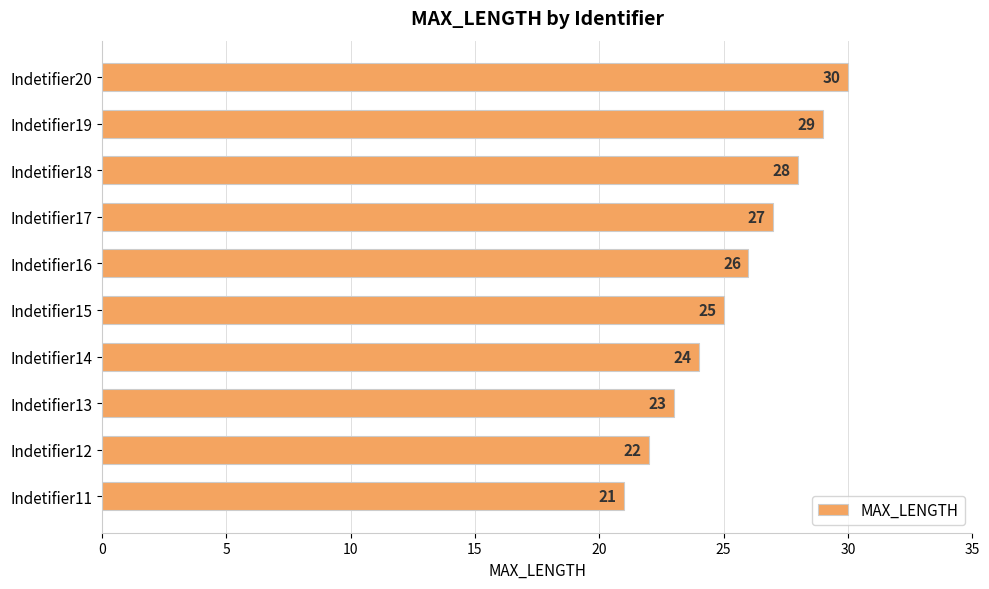

How many categories are shown in the chart?

10